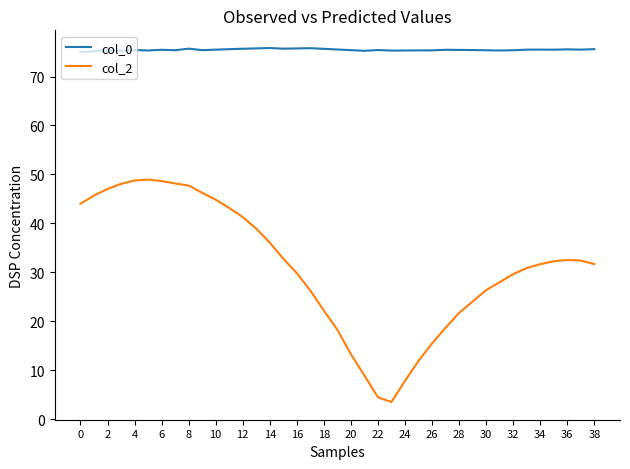

Which series has the widest spread of values?

col_2